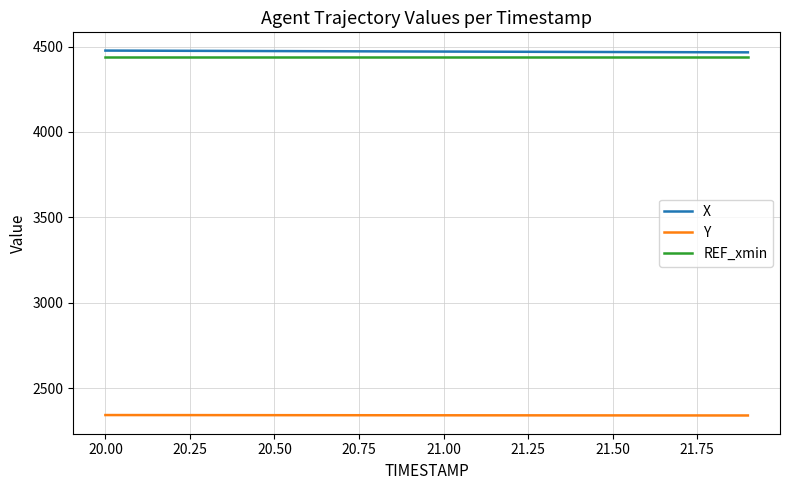

What is the minimum value for Y?

2340.5